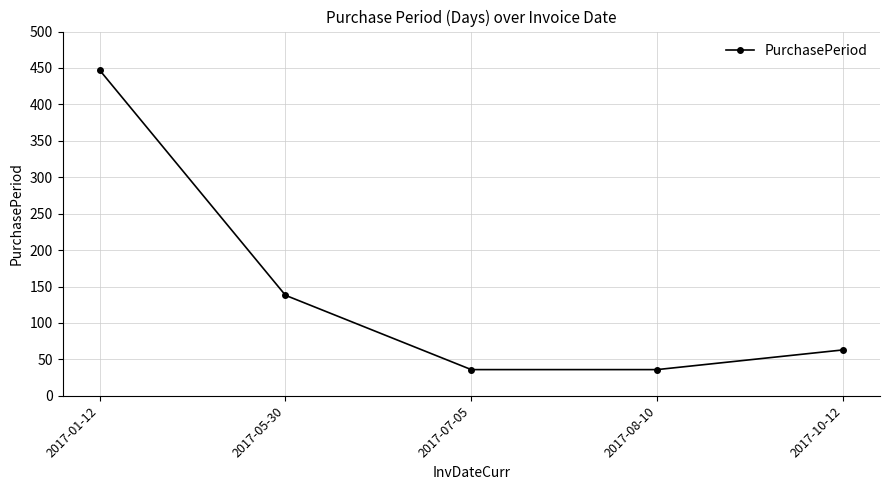

What is the value of the 4th point from the left?

36